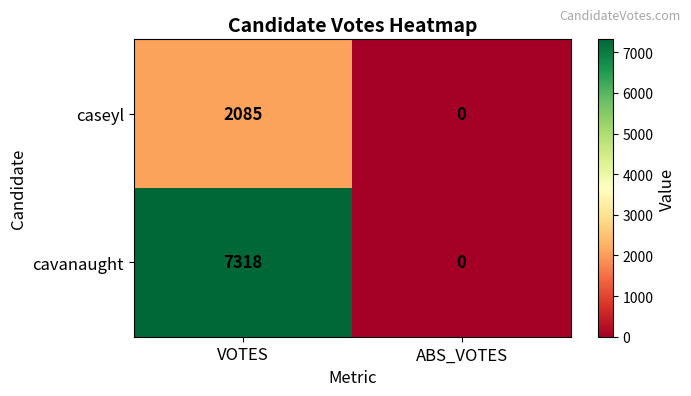

Which series has the largest total across all categories?

cavanaught